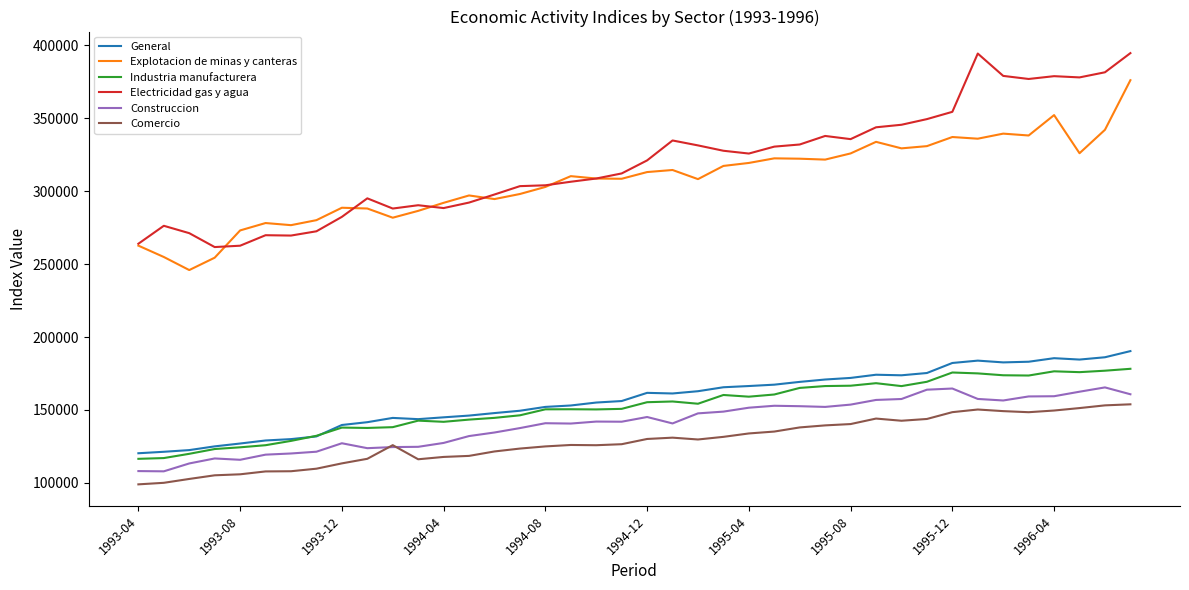

True or false: General and Construccion intersect in this chart.

False